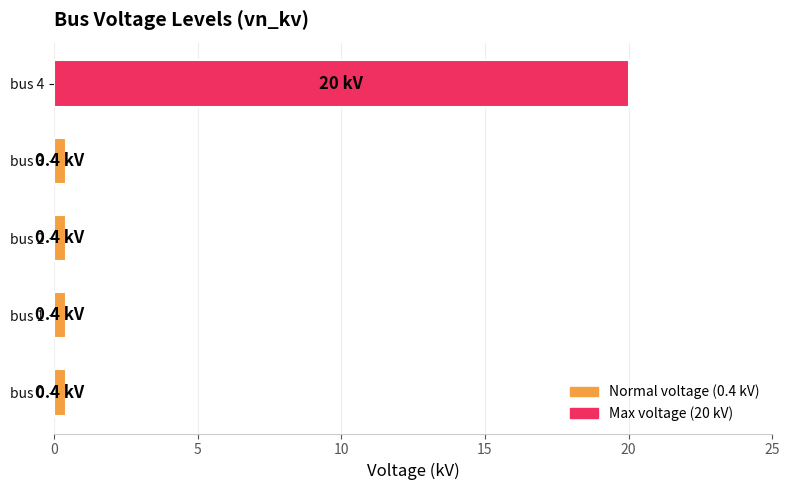

What is the difference between the maximum and minimum values?

19.6